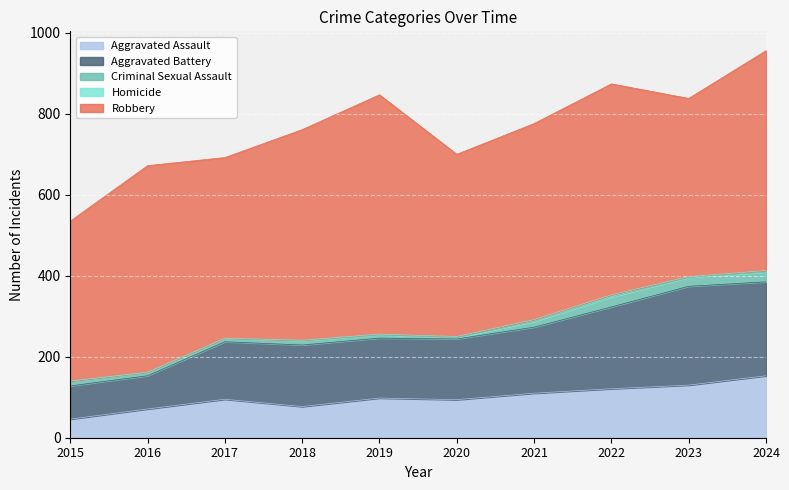

Which series has the largest total across all categories?

Robbery